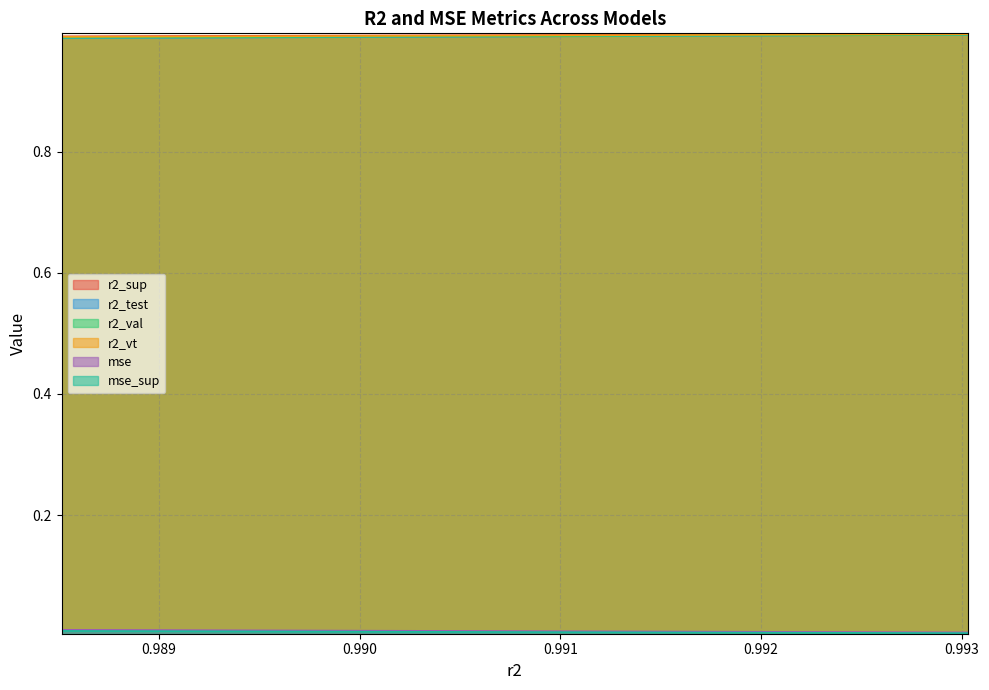

Does the chart display data point markers on the line(s)?

No